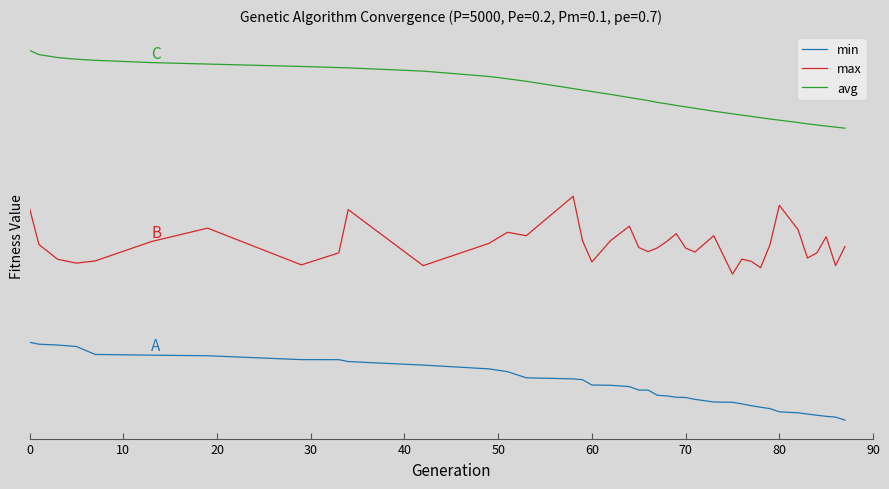

Is this an area chart (filled region under the line)?

No